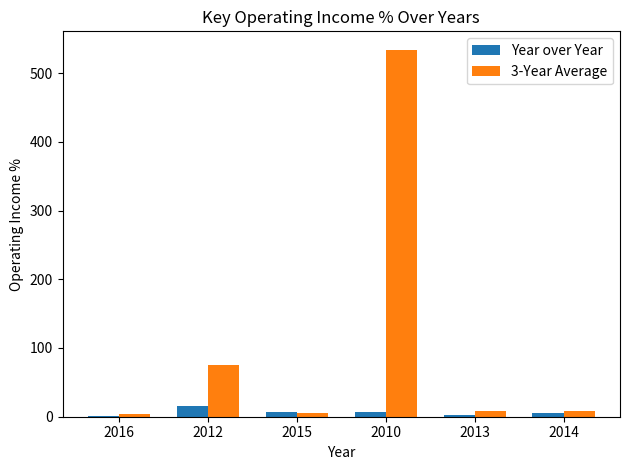

Where does the 3-Year Average series first go above 8?

2012